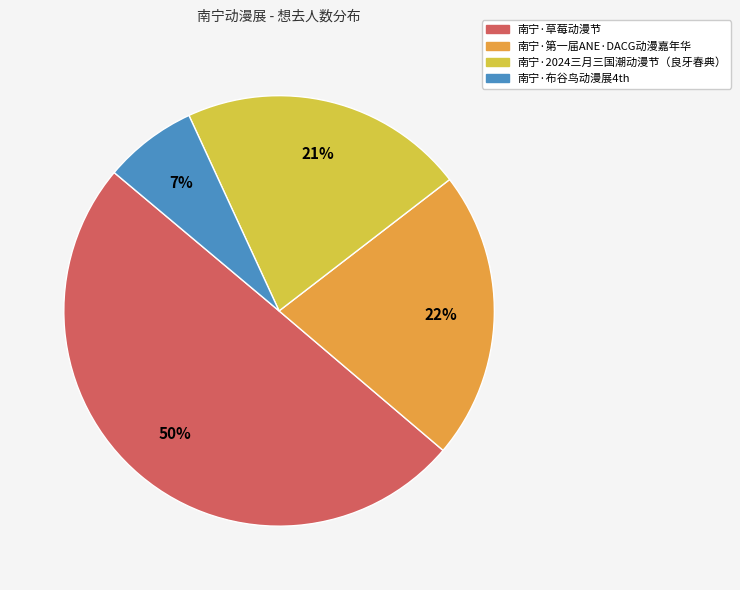

Do 南宁·布谷鸟动漫展4th and 南宁·草莓动漫节 together represent more than half of the pie?

Yes